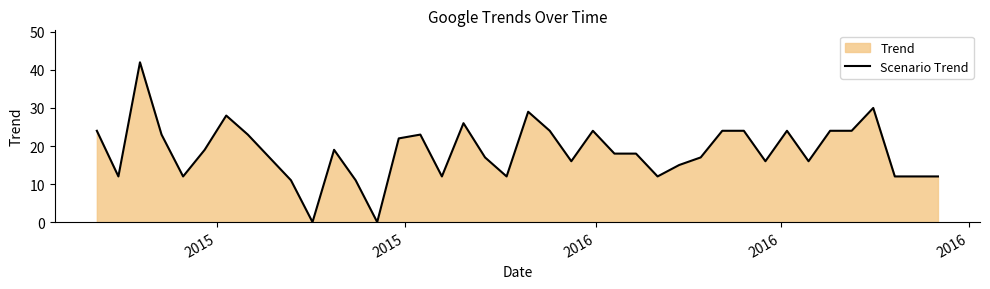

What is the maximum value shown in the chart?

42